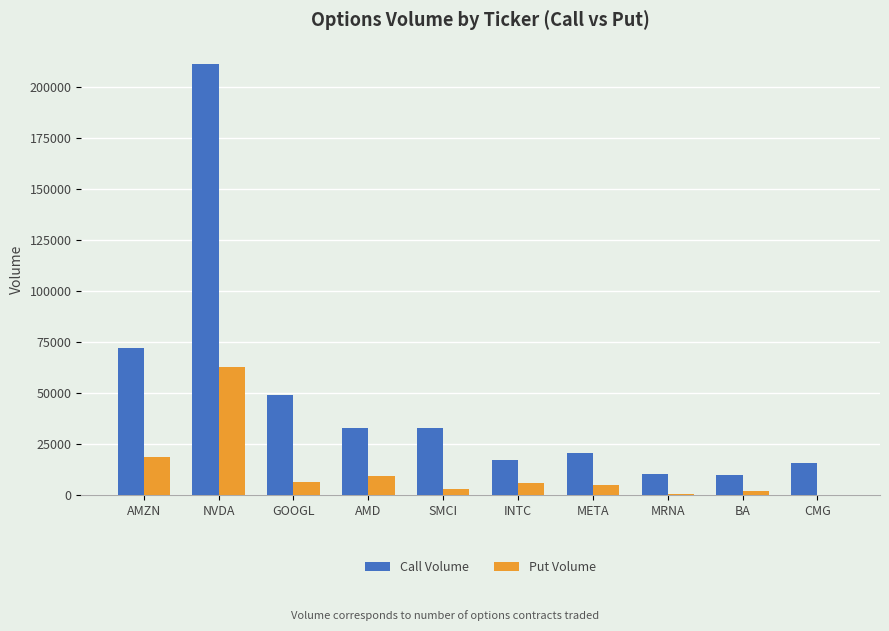

What is the approximate value of Put Volume at GOOGL?

6438